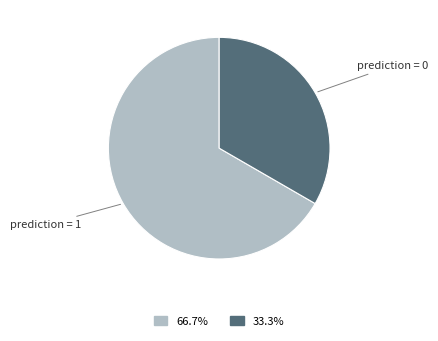

Is there any slice that represents more than half of the pie?

Yes